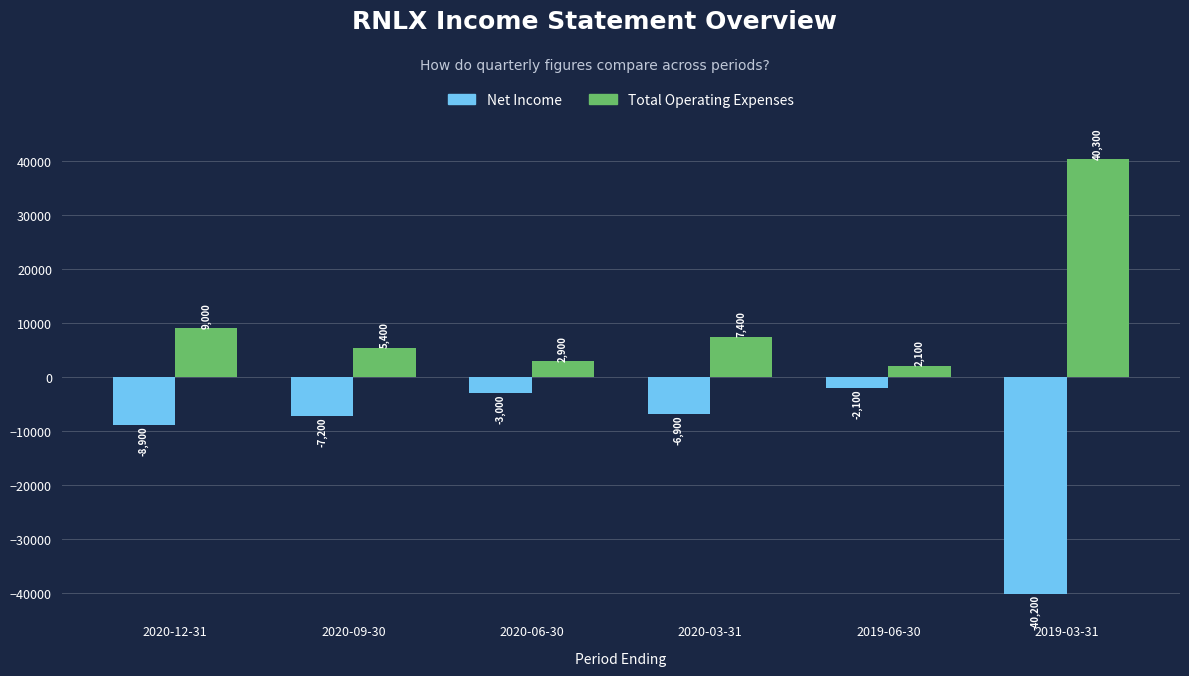

What is the sum of the Total Operating Expenses values at 2019-03-31 and 2020-12-31?

49300